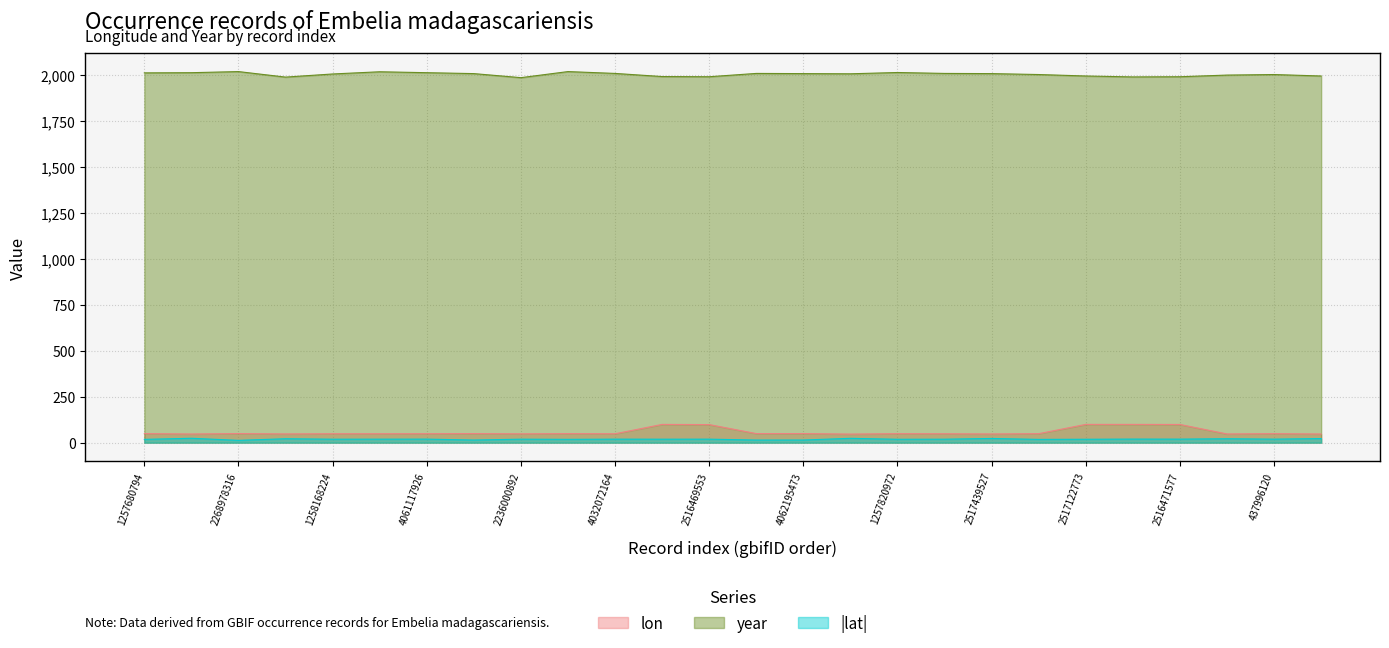

What is the sum of the year values at 2516471577 and 4062102754?

3996.0